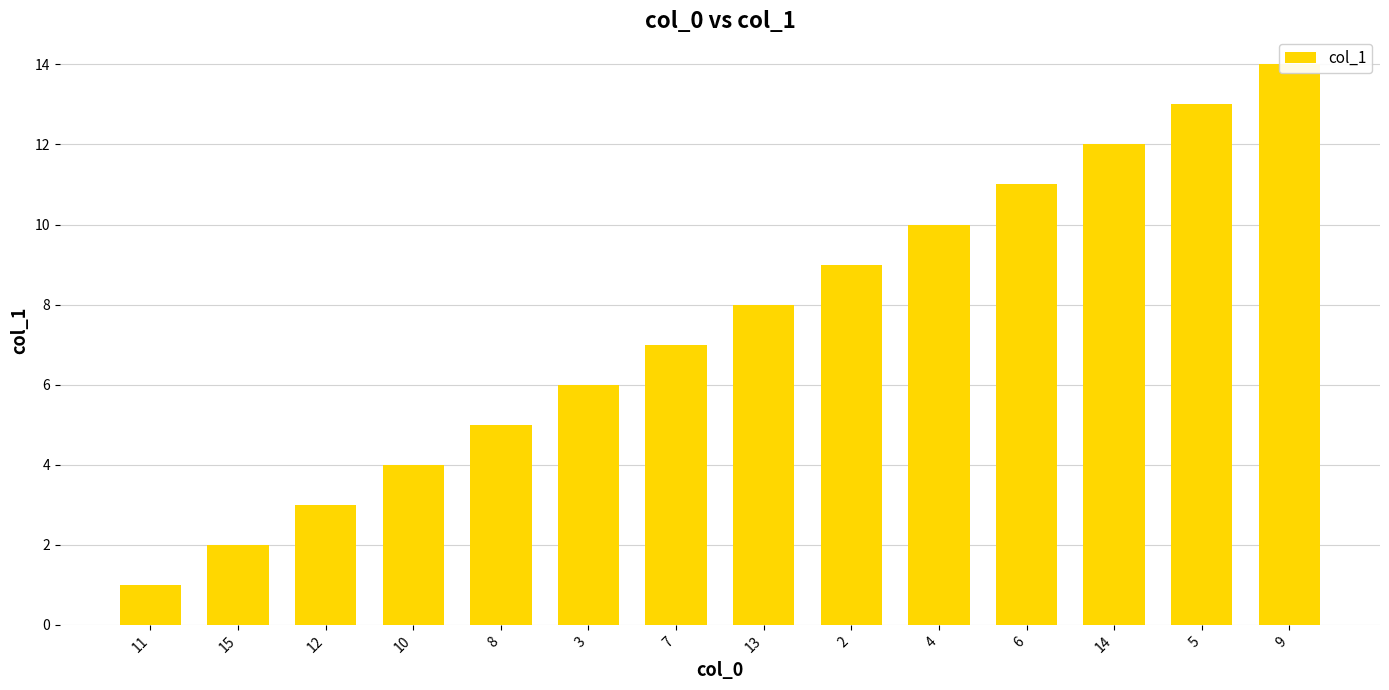

List the labels in order of value, smallest first.

11, 15, 12, 10, 8, 3, 7, 13, 2, 4, 6, 14, 5, 9